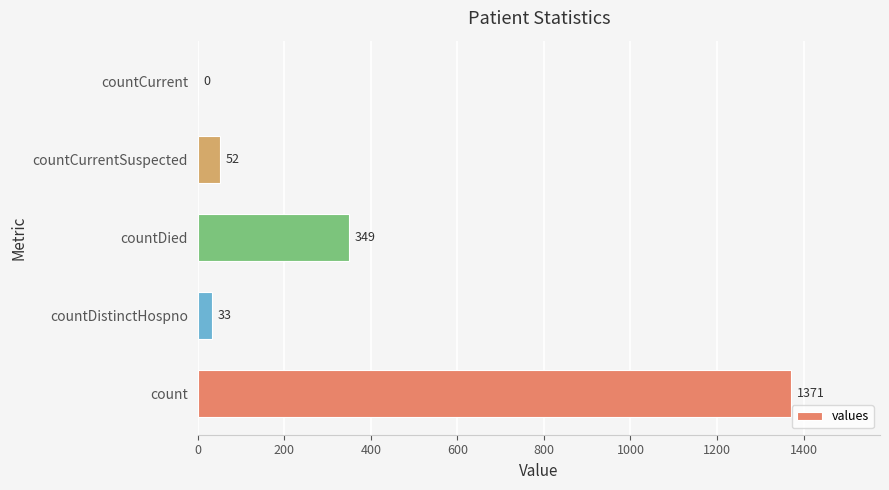

What is the greatest value displayed?

1371